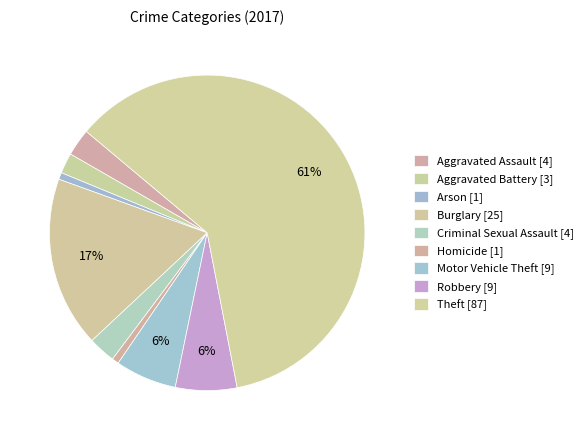

Combined, what portion of the pie is Burglary and Robbery?

23.8%